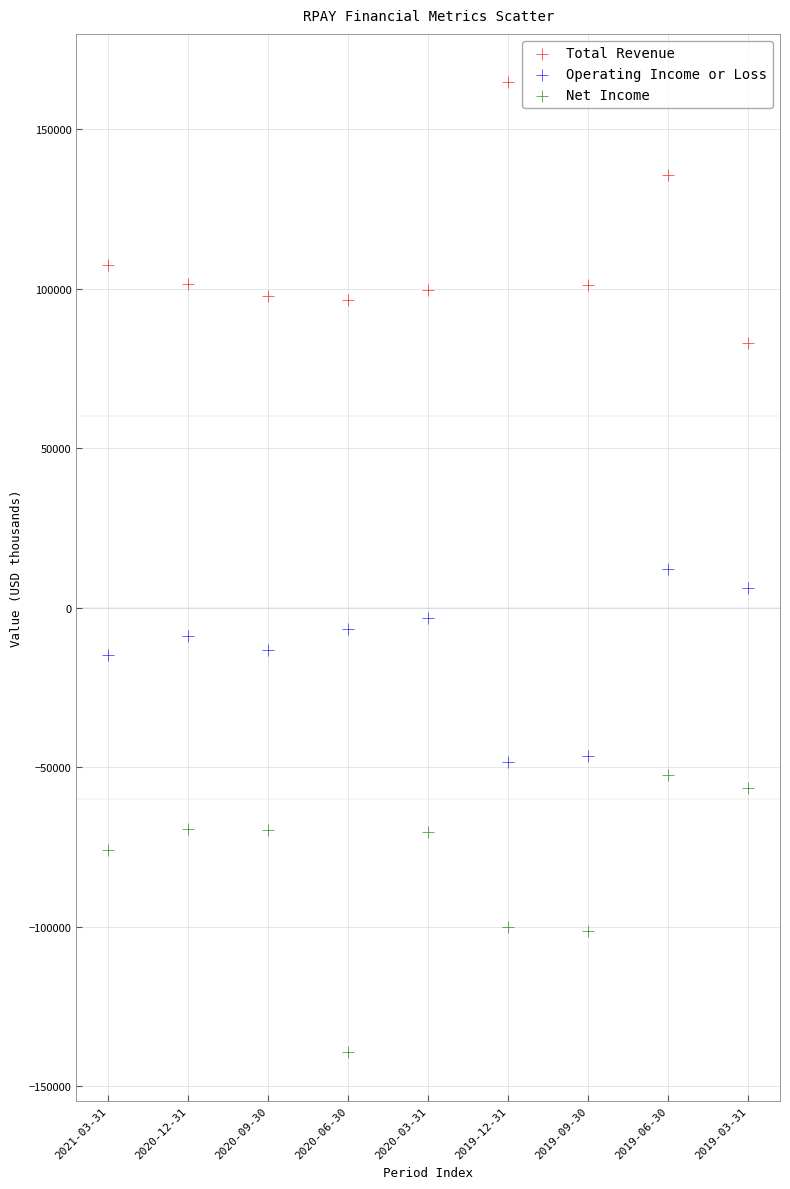

In the Total Revenue series, what Y value is closest to 123800?

135500